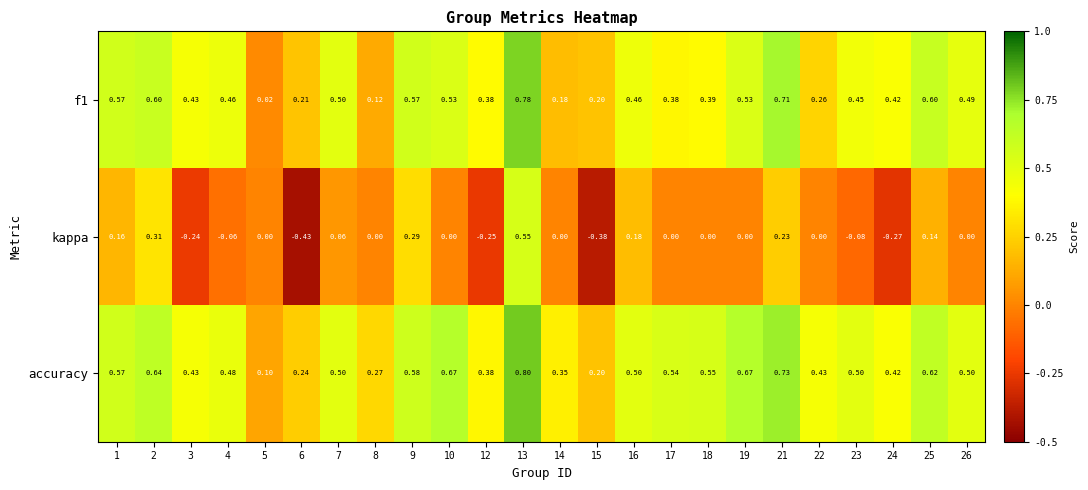

Which series has the largest range (max minus min)?

kappa